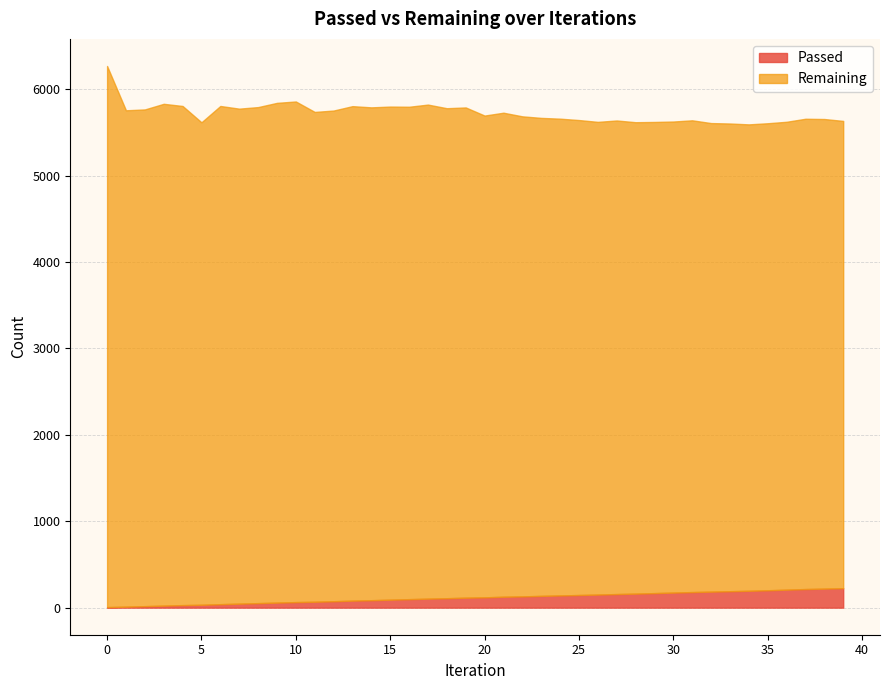

True or false: Remaining has more than 1 points higher than both neighbors.

True